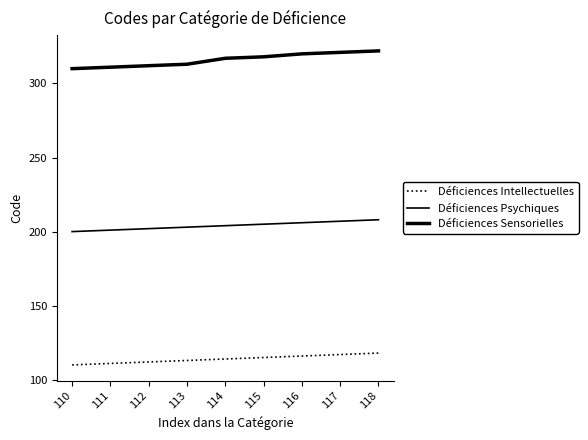

At which category is the sum across all series the highest?

118